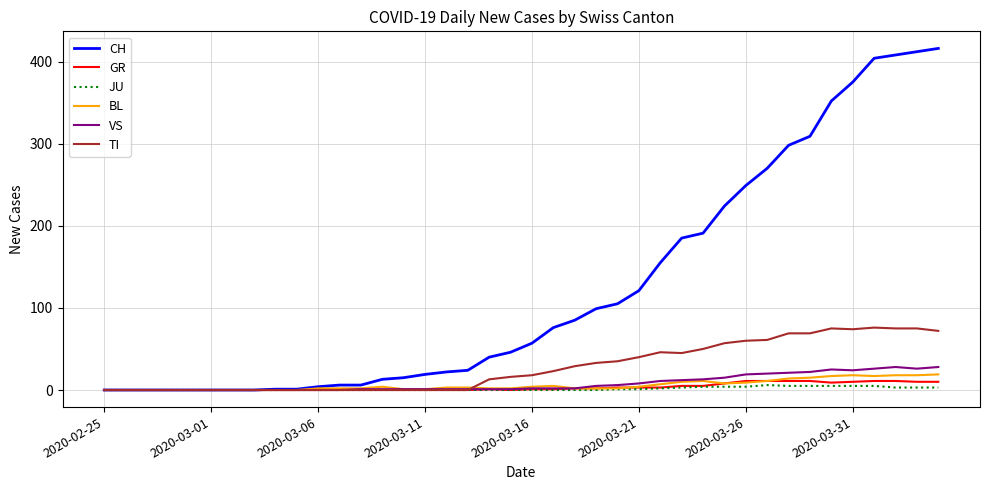

What is the maximum value for TI?

76